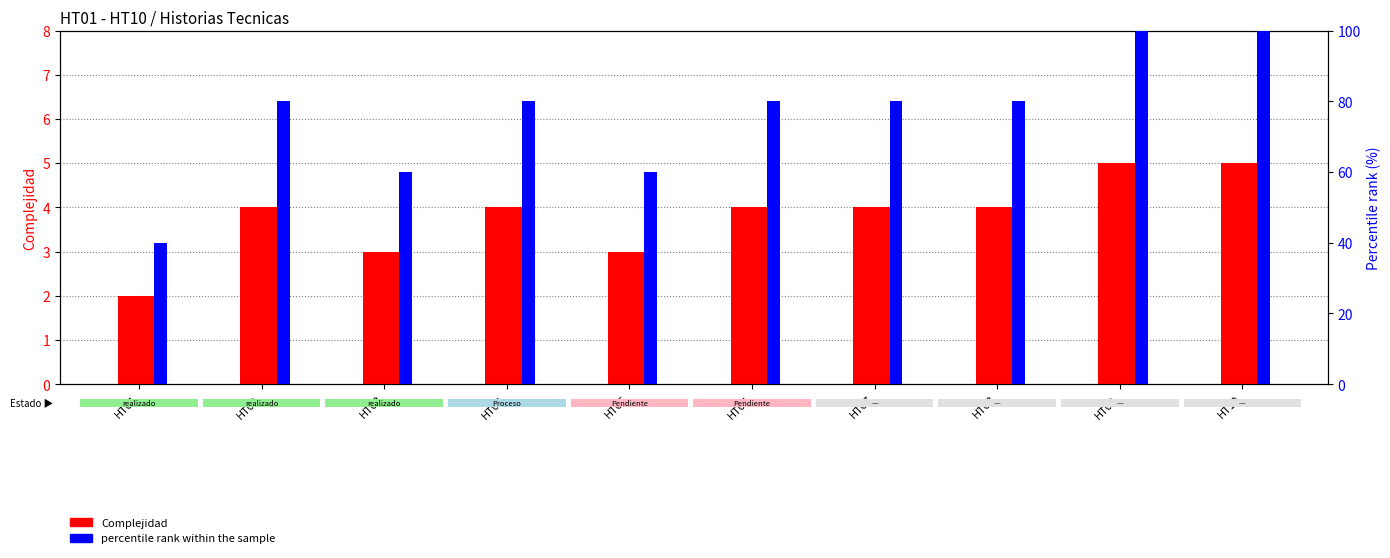

Which series has the largest range (max minus min)?

percentile rank